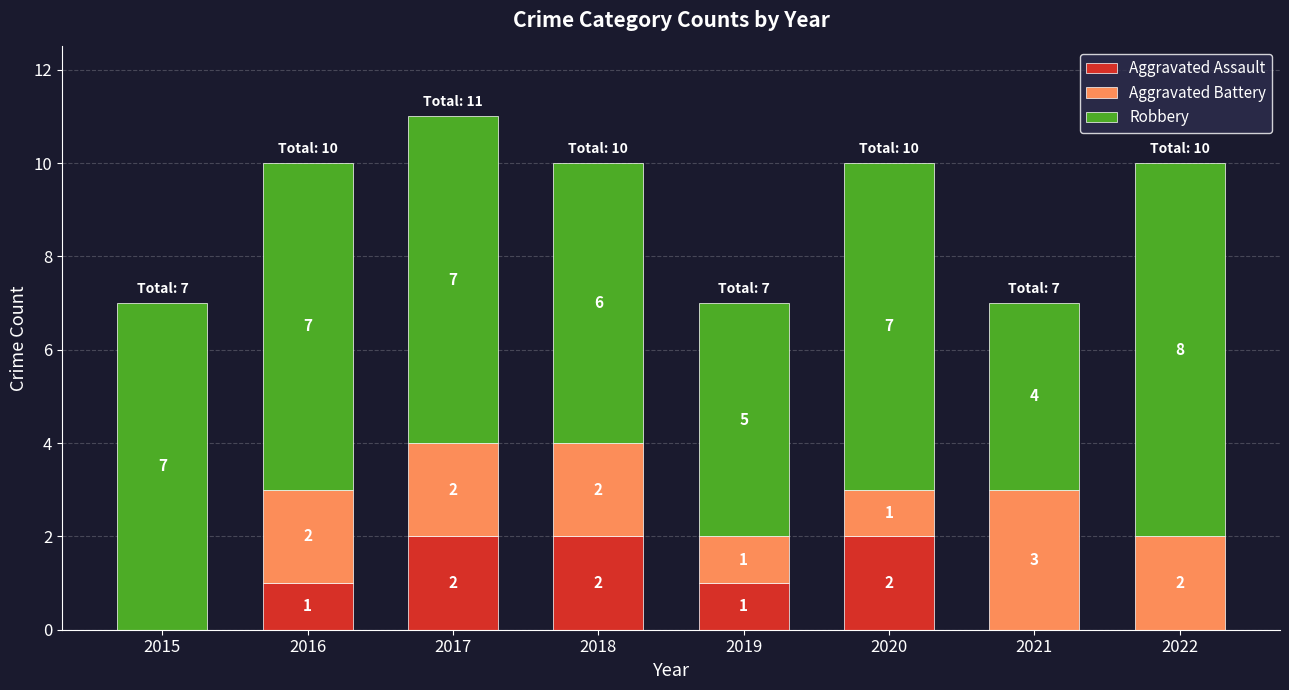

How many values in Aggravated Assault are above zero?

5